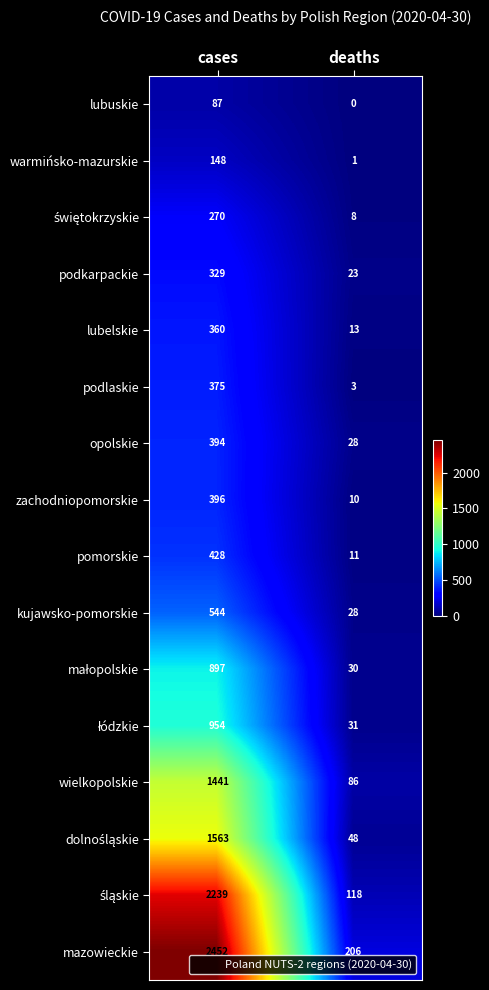

List the labels in order of lubuskie value, smallest first.

deaths, cases